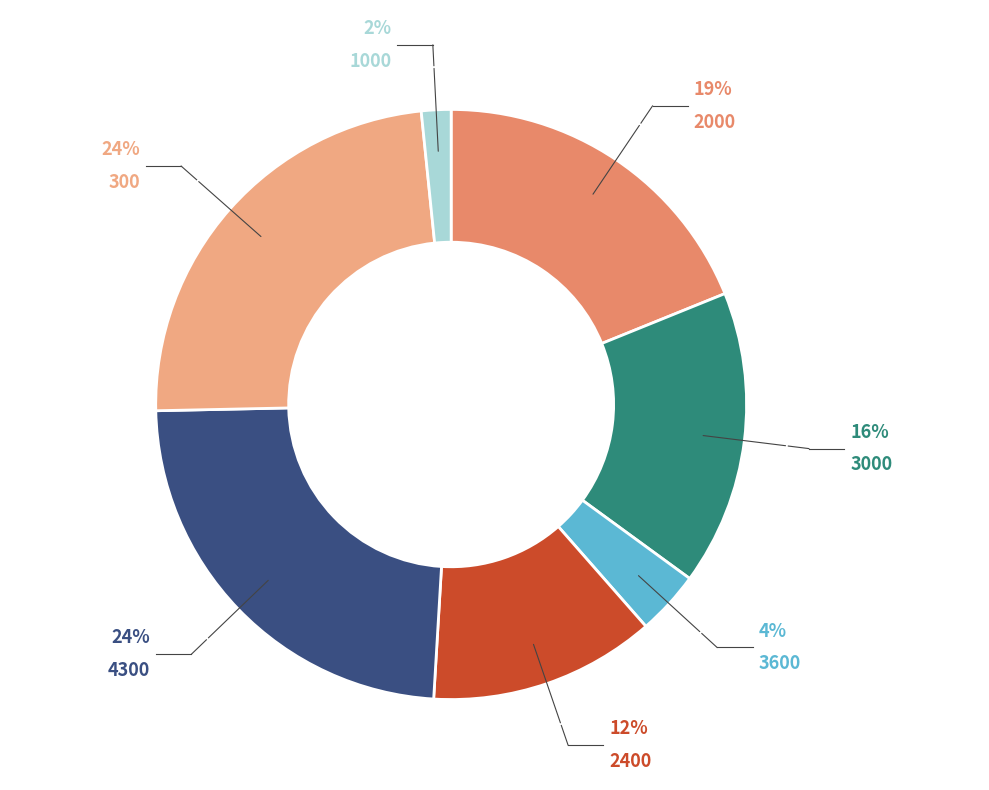

Count the number of slices in the pie.

7